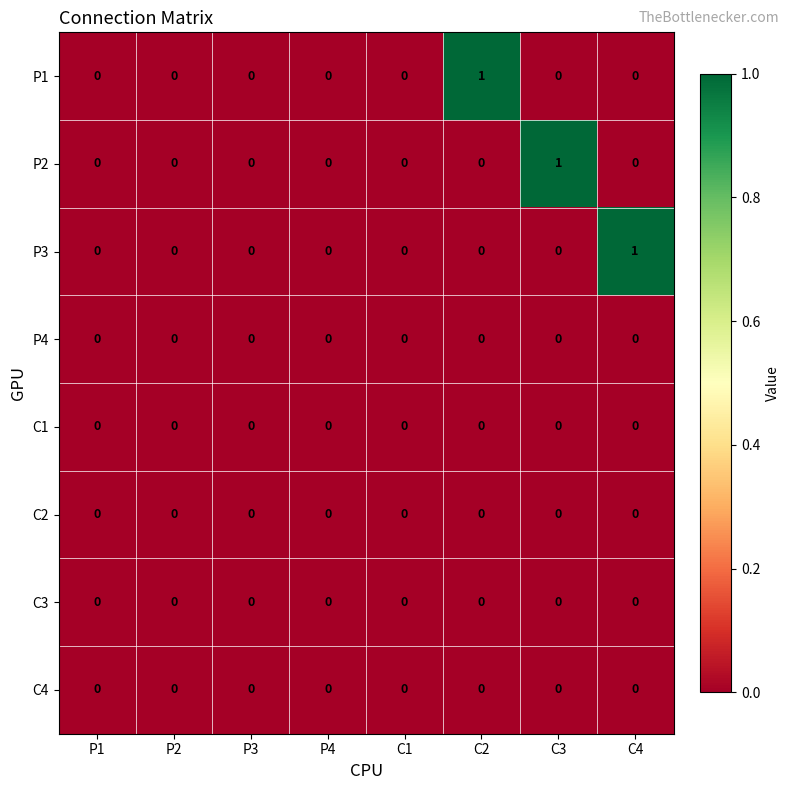

At which label does P2 reach its peak?

C3